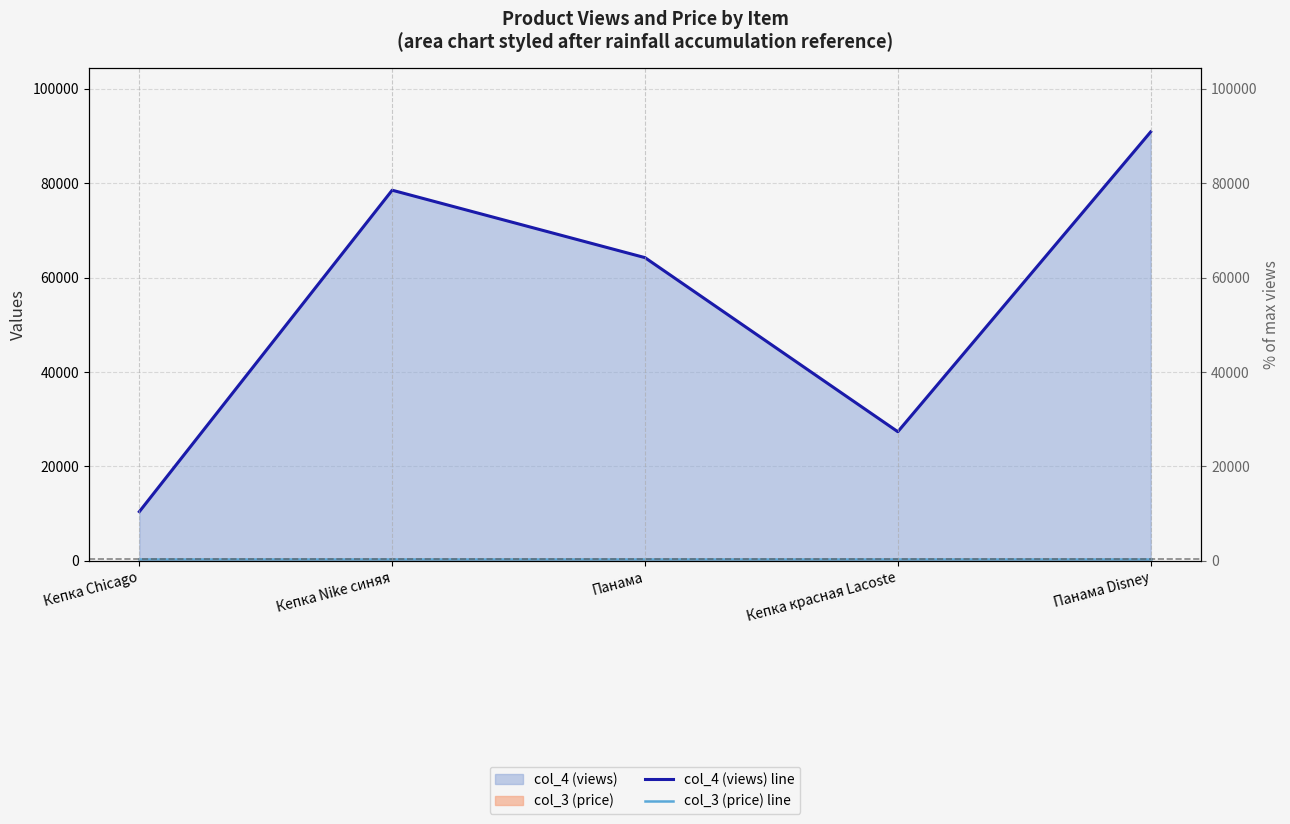

What are all the series names shown in the legend?

col_4 (views) line, col_3 (price) line